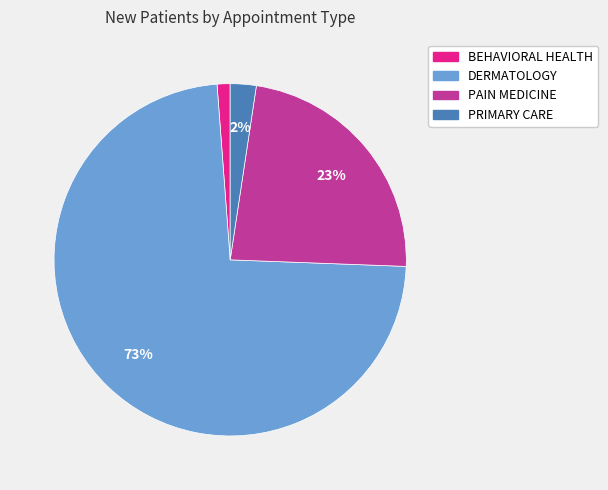

Which category has the biggest portion of the pie?

DERMATOLOGY